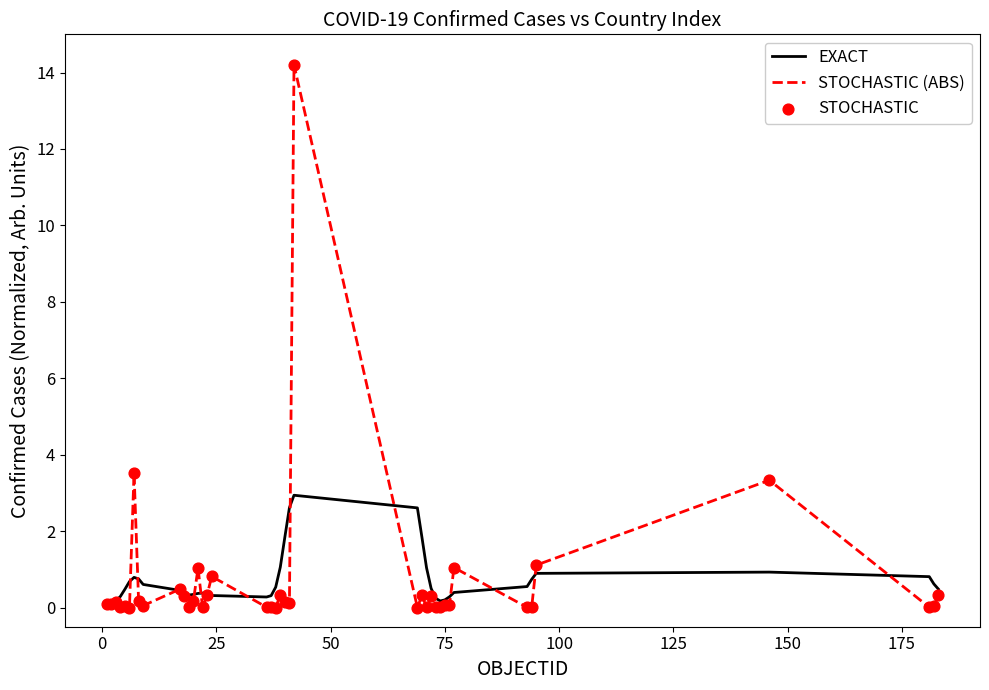

Rank the series by their maximum value, from lowest to highest.

EXACT, STOCHASTIC (ABS)